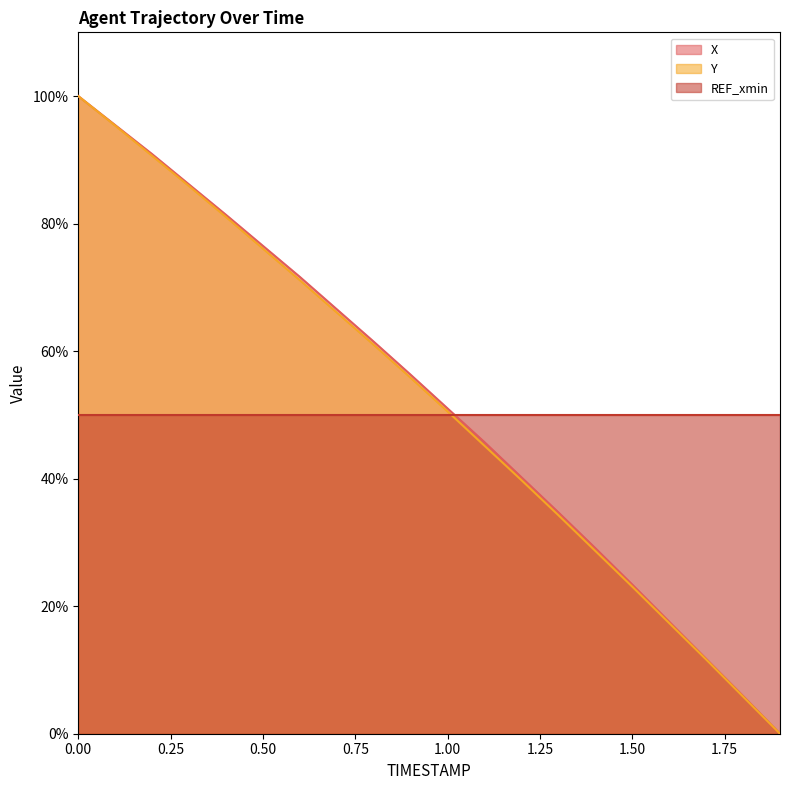

Which series has the largest total across all categories?

X